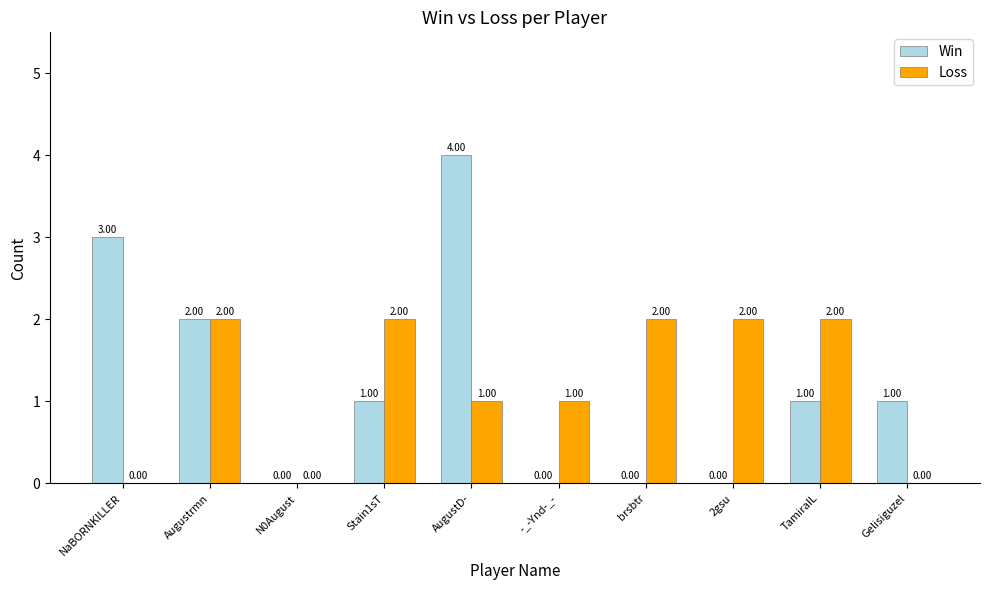

How many groups of bars are there?

10